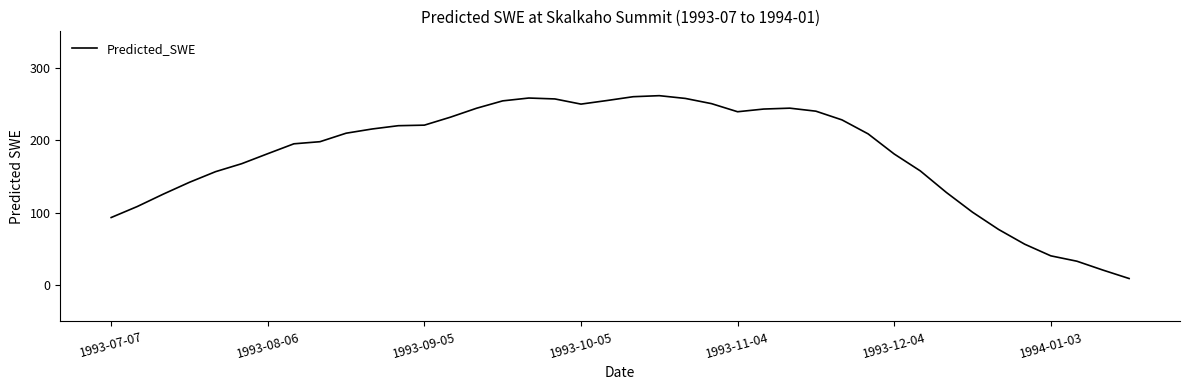

What is the difference between the maximum and minimum values?

252.1